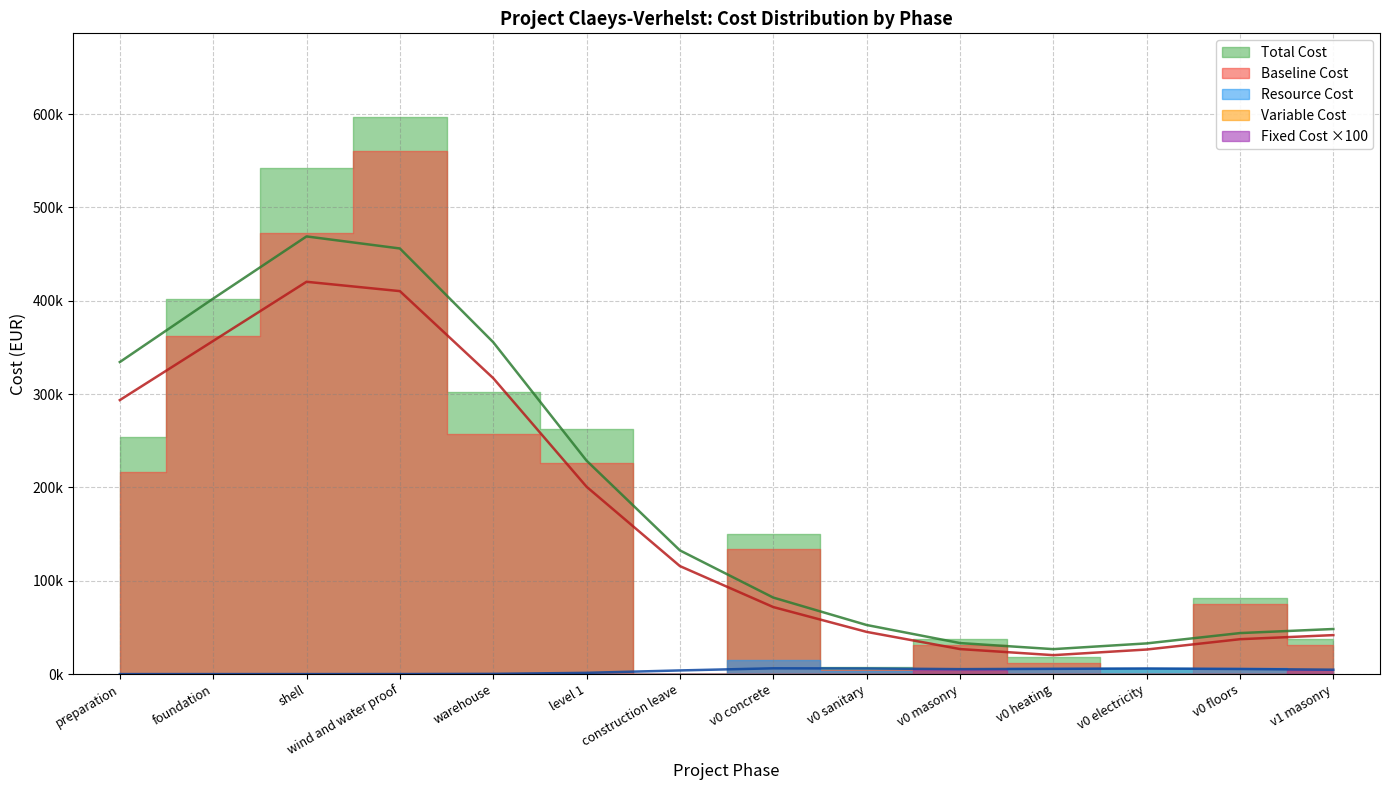

What is the approximate value of warehouse at warehouse?

301814.6